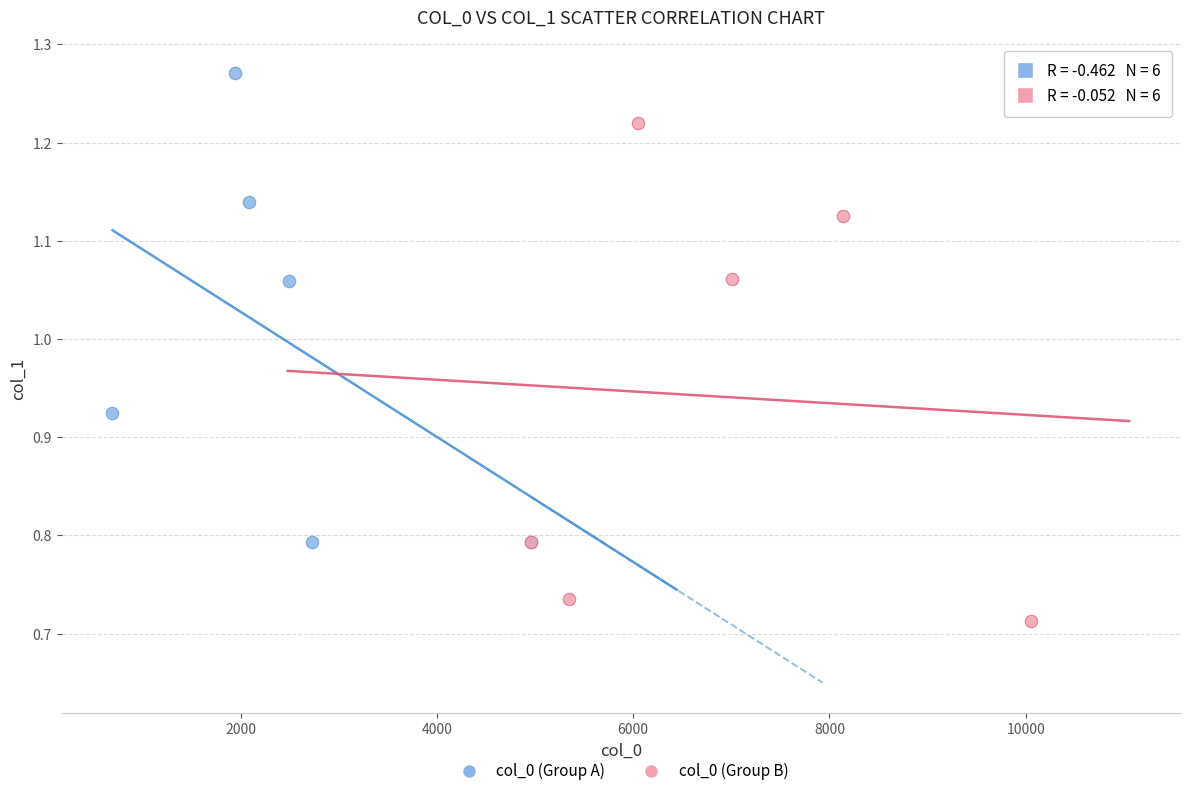

What are all the series names shown in the legend?

col_0 (Group A), col_0 (Group B)